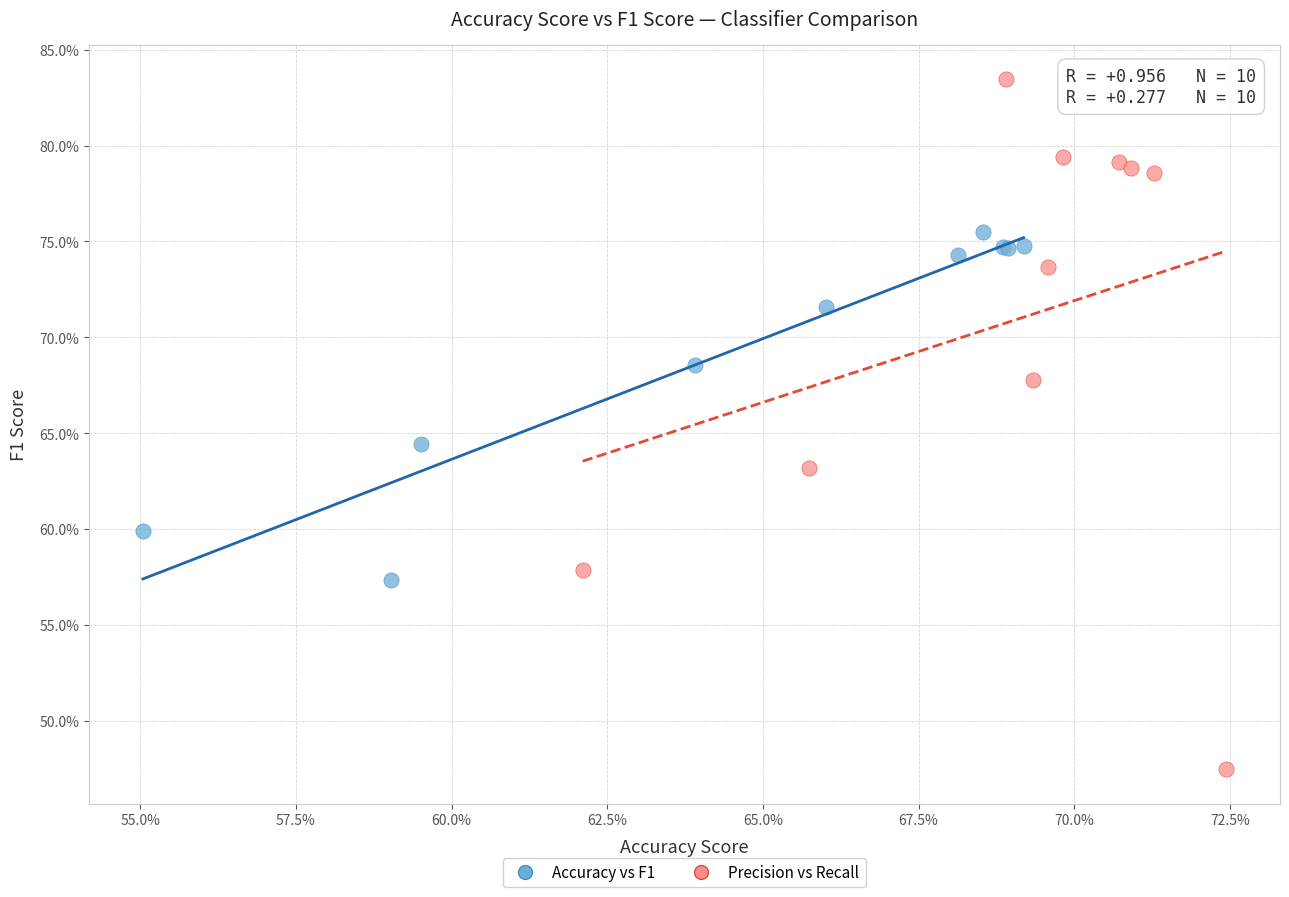

Which series reaches the minimum Y coordinate?

Precision vs Recall